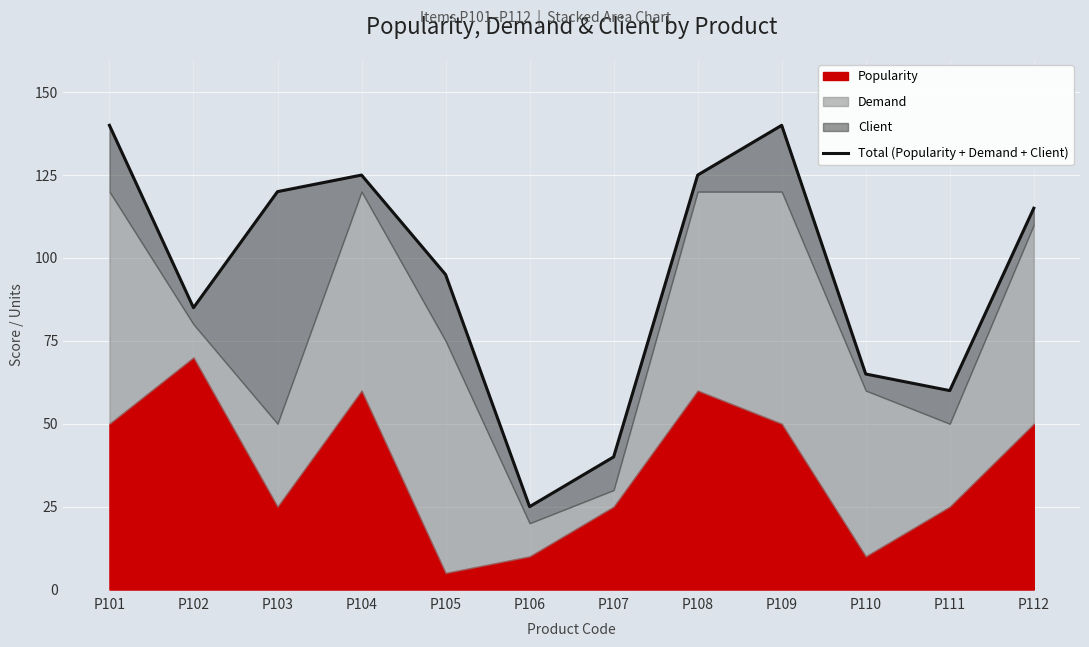

What is the sum of all values?

1135